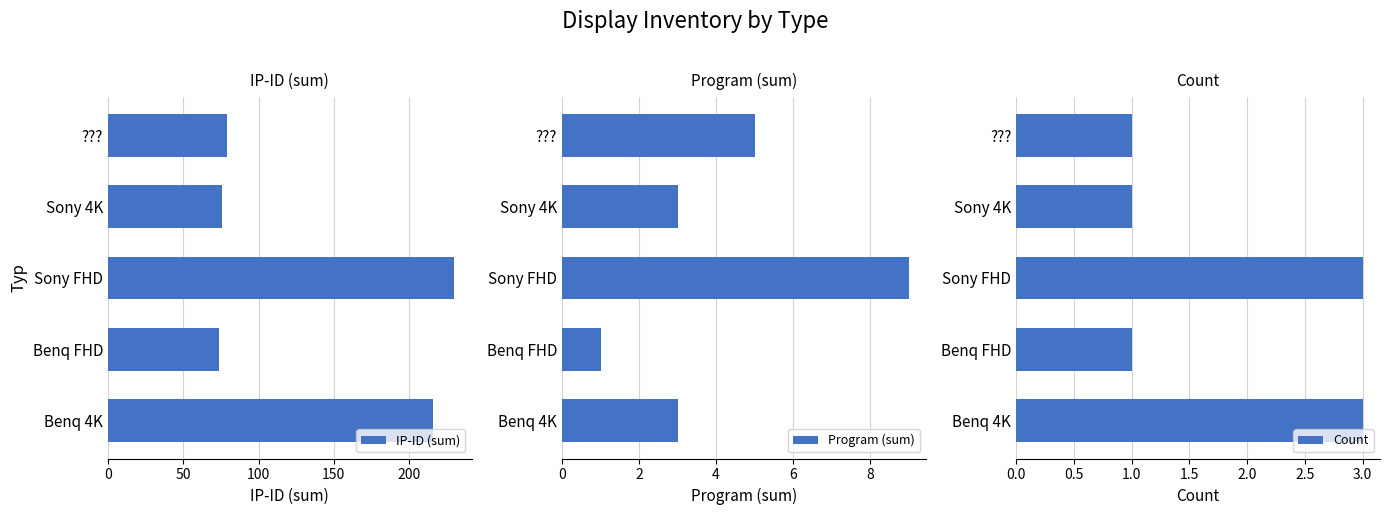

The value of IP-ID (sum) at Benq FHD is 74. True or false?

True